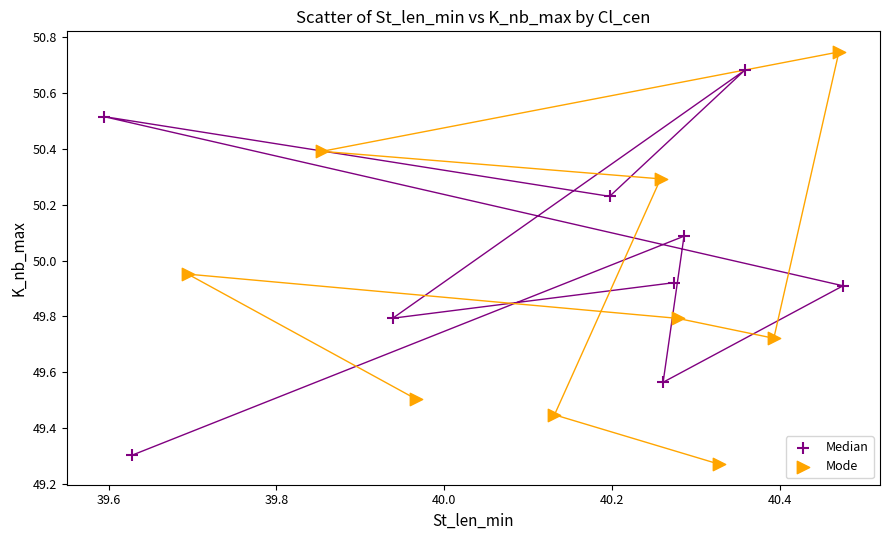

Which series has the widest spread of Y values?

Mode